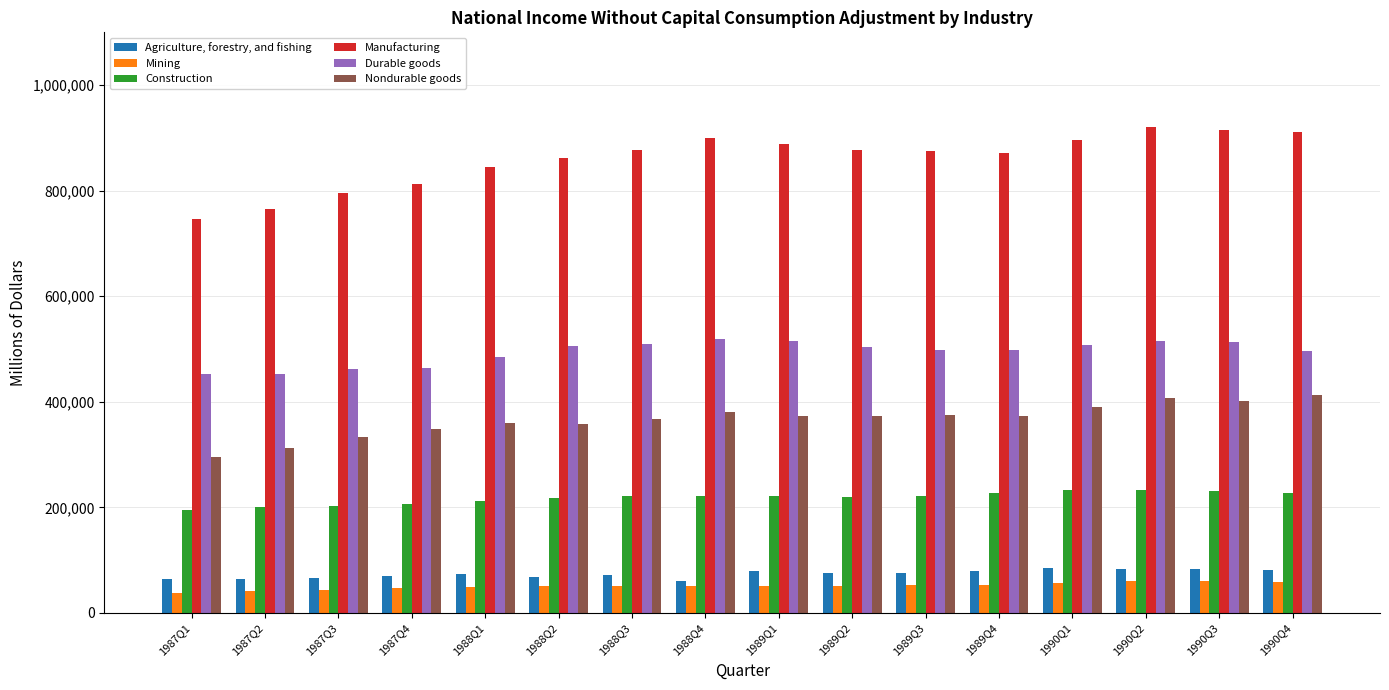

At which label does Agriculture, forestry, and fishing first exceed 75654?

1989Q1